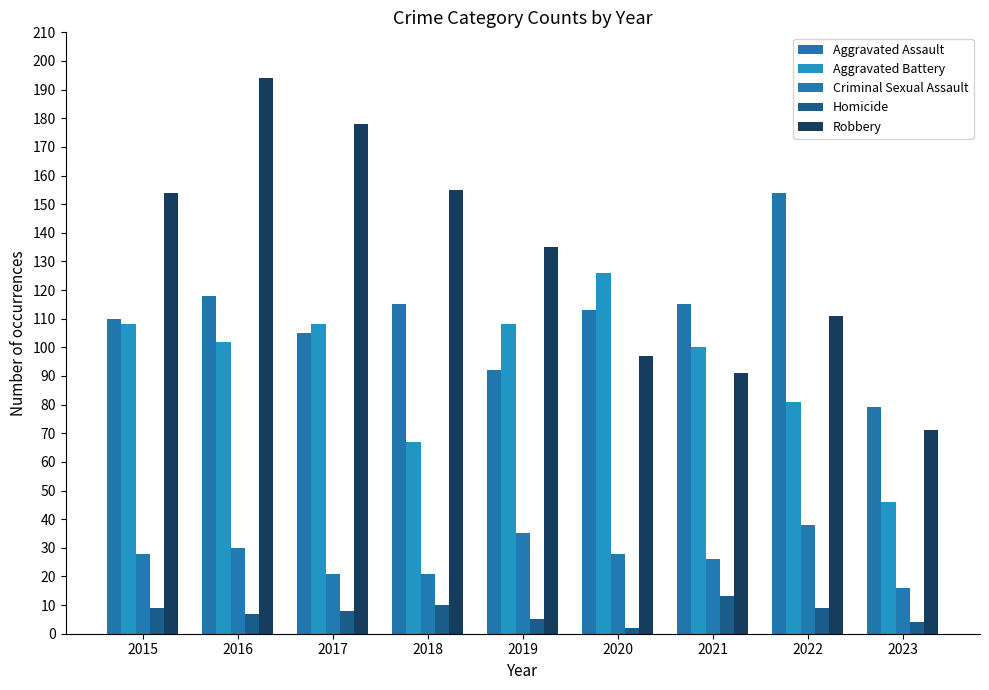

What is the average value of the Robbery series?

132